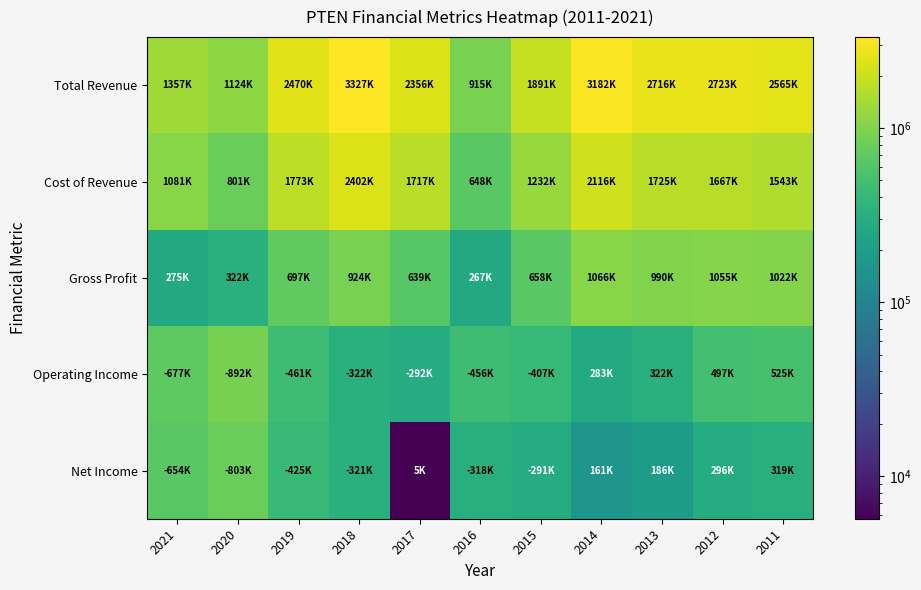

Reading left to right, extract all data points from this chart.

Total Revenue: 2021=1357100	2020=1124200	2019=2470700	2018=3327000	2017=2356700	2016=915900	2015=1891300	2014=3182300	2013=2716000	2012=2723400	2011=2565900
Cost of Revenue: 2021=1081900	2020=801900	2019=1773700	2018=2402500	2017=1717500	2016=648800	2015=1232400	2014=2116100	2013=1725900	2012=1667700	2011=1543800
Gross Profit: 2021=275100	2020=322300	2019=697000	2018=924500	2017=639100	2016=267100	2015=658900	2014=1066200	2013=990100	2012=1055700	2011=1022200
Operating Income: 2021=677800	2020=892300	2019=461600	2018=322200	2017=292500	2016=456200	2015=407000	2014=283100	2013=322200	2012=497400	2011=525600
Net Income: 2021=654500	2020=803700	2019=425700	2018=321400	2017=5700	2016=318600	2015=291500	2014=161000	2013=186200	2012=296900	2011=319900